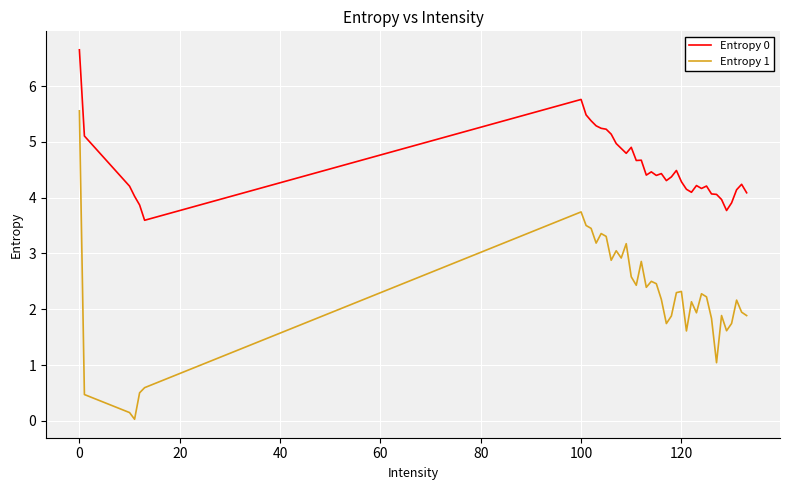

What is the lowest value of the Entropy 0 series?

3.6